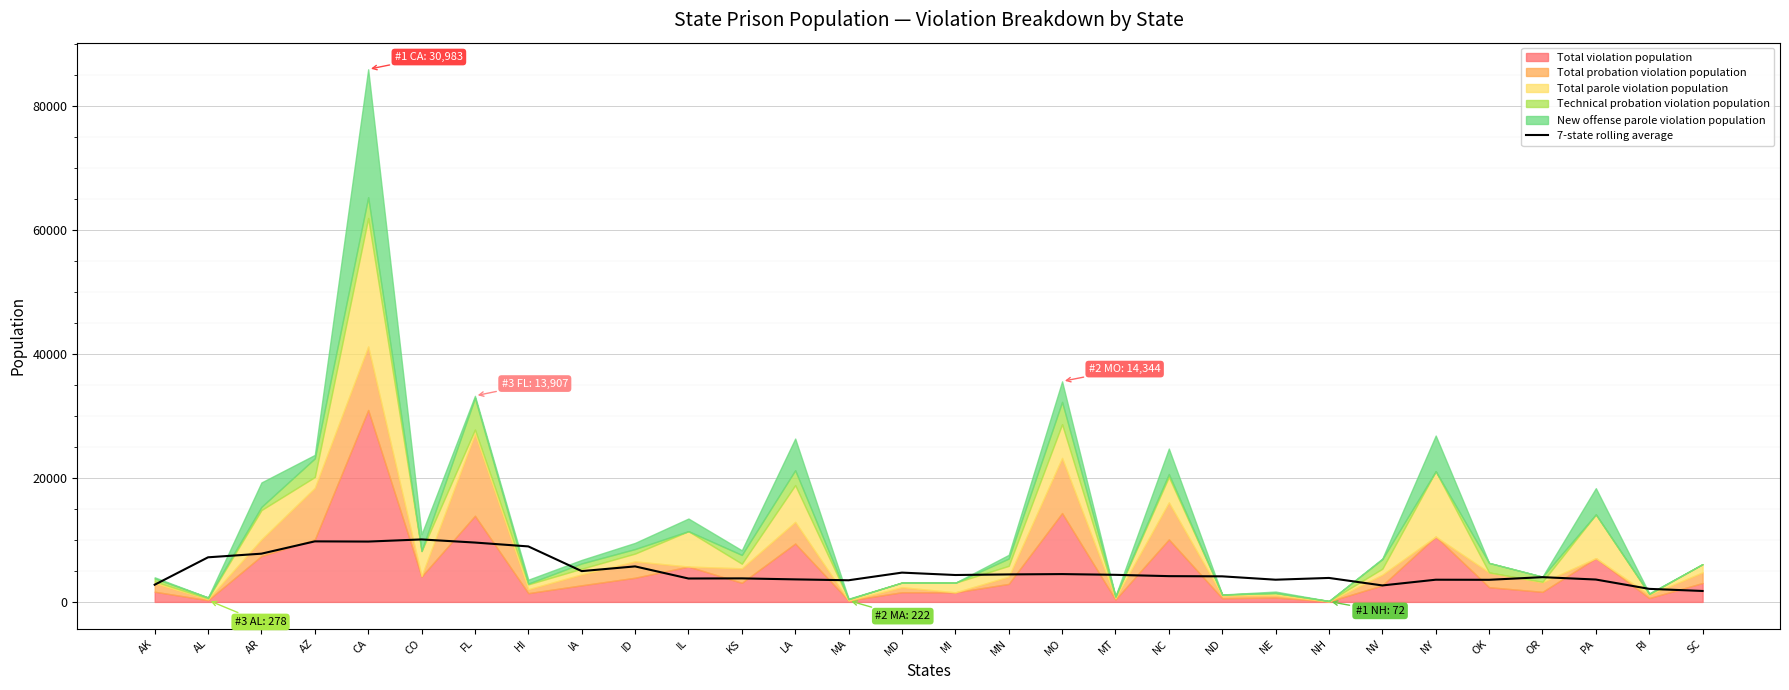

What is the highest value of the 7-state rolling average series?

10083.3